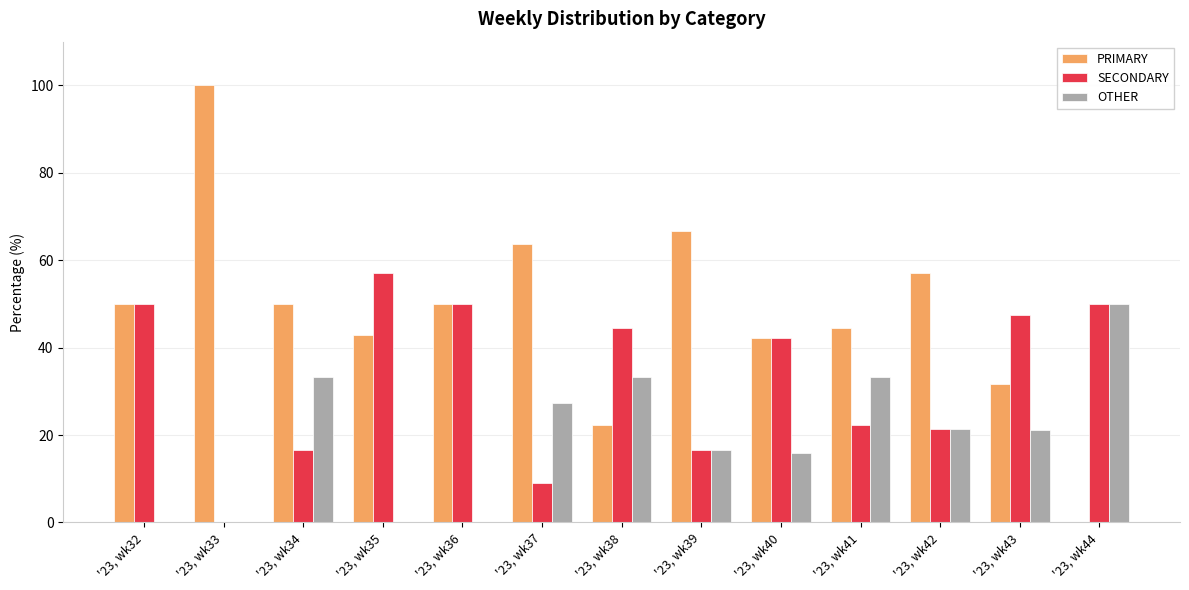

What is the sum of the PRIMARY values at '23, wk37 and '23, wk38?

85.9